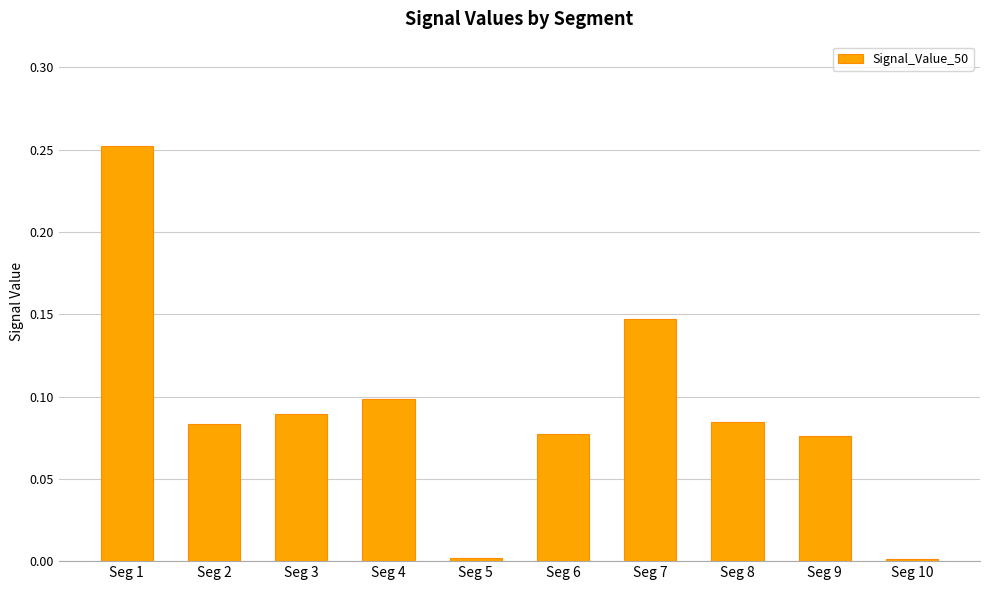

What is the sum of all values?

0.9